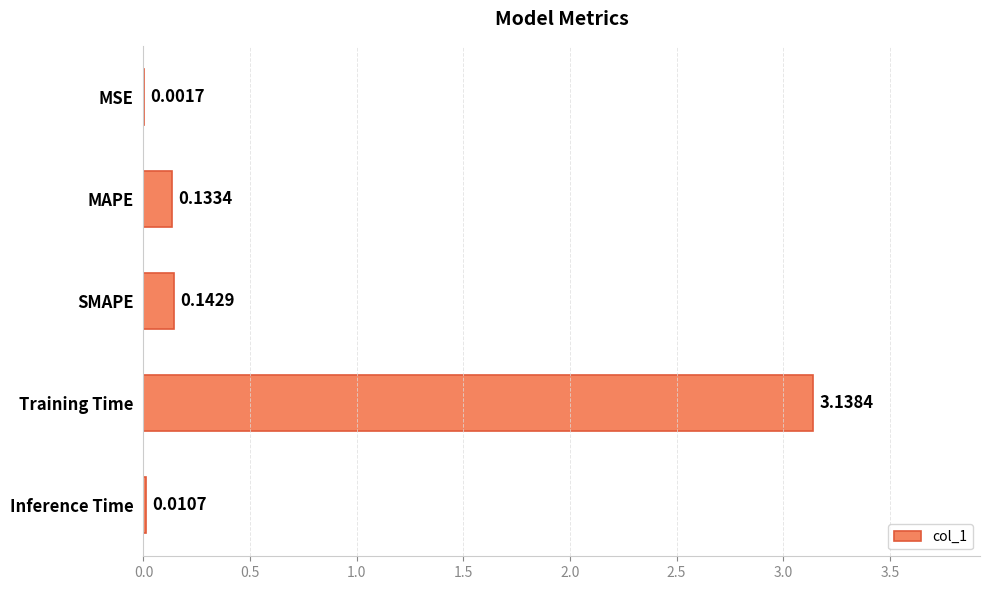

At which category does the chart reach its peak across all series?

Training Time